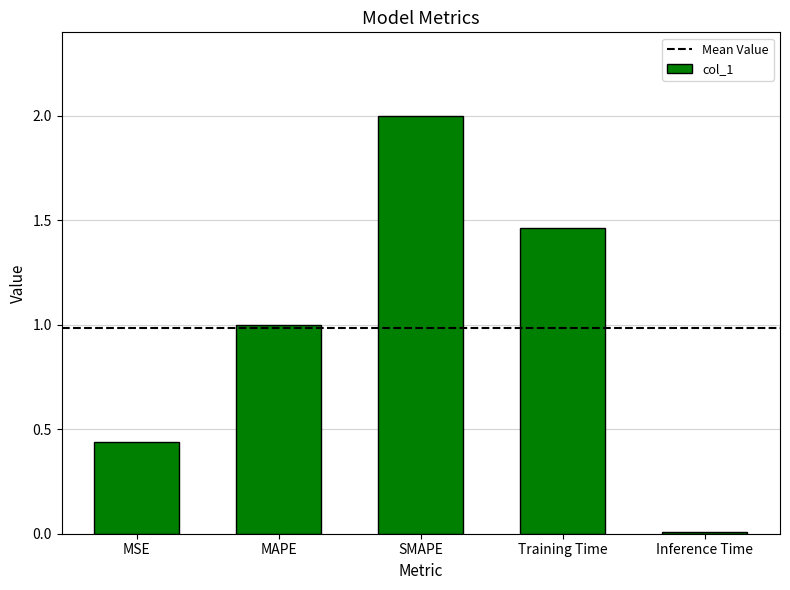

The value at MAPE is 1.6. True or false?

False